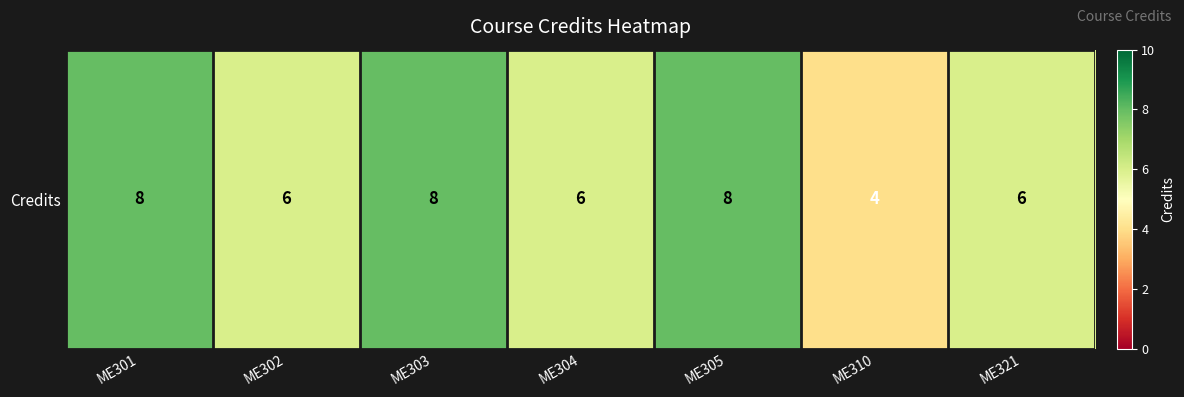

True or false: the data shows 6 at ME304.

True